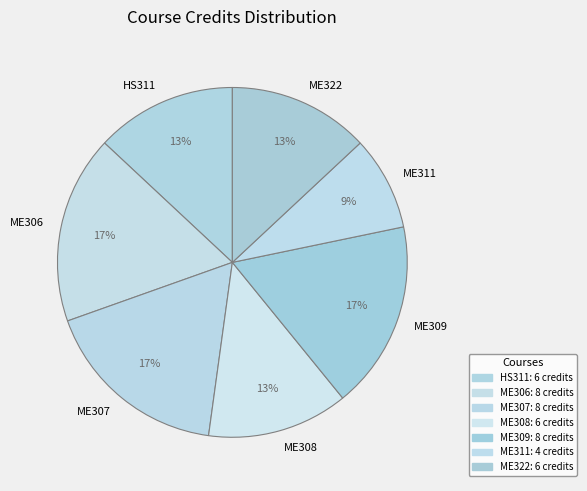

The HS311 slice represents 13% of the pie. True or false?

True